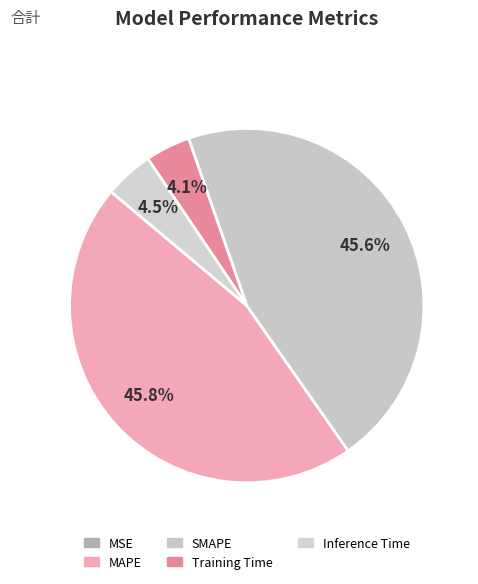

To the nearest percent, what is the difference between the Training Time and SMAPE slice percentages?

42%